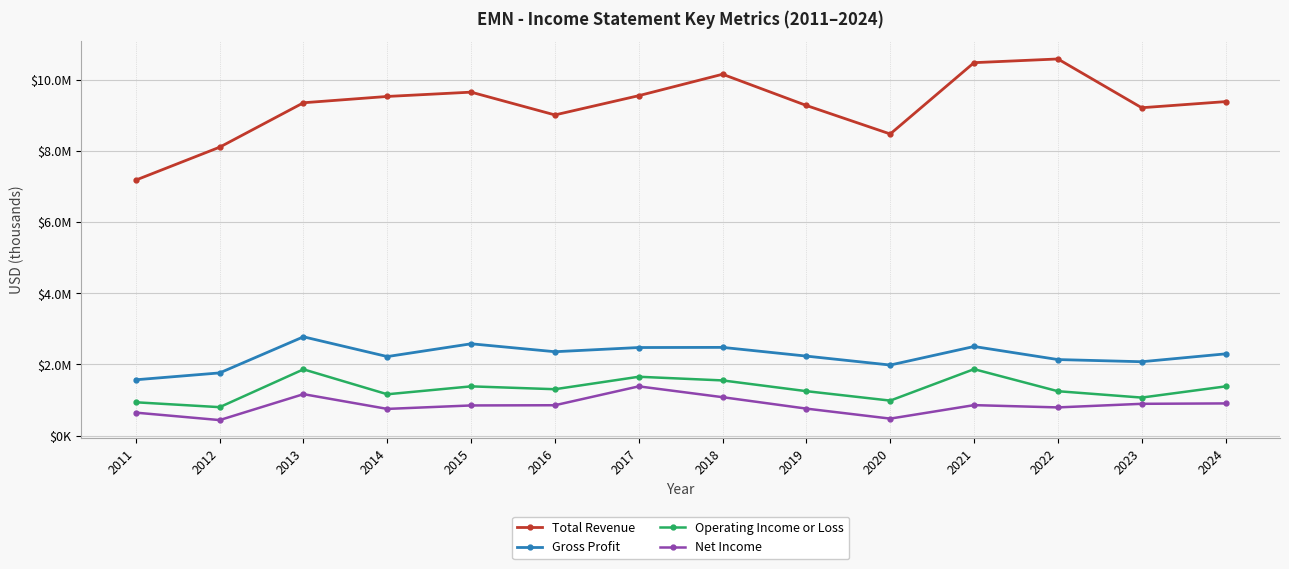

What are all the series names shown in the legend?

Total Revenue, Gross Profit, Operating Income or Loss, Net Income